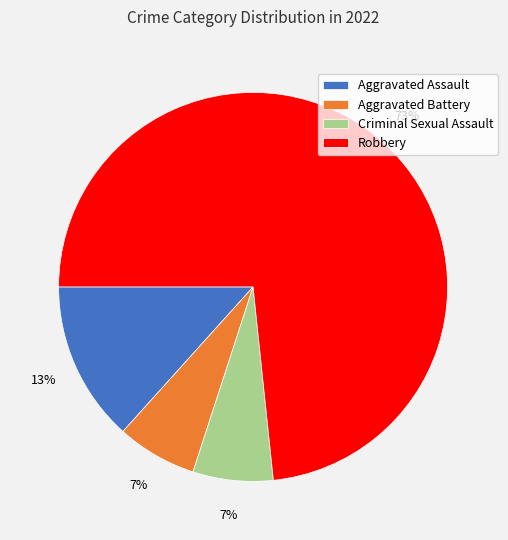

What is the largest slice in the pie chart?

Robbery